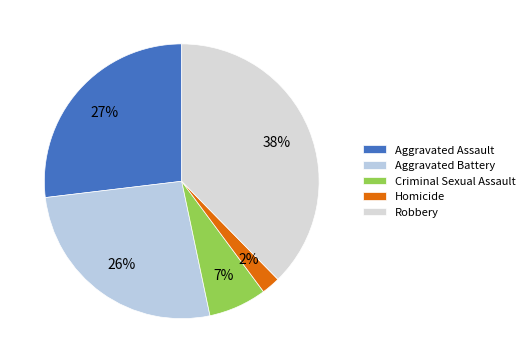

Which slice is the smallest?

Homicide